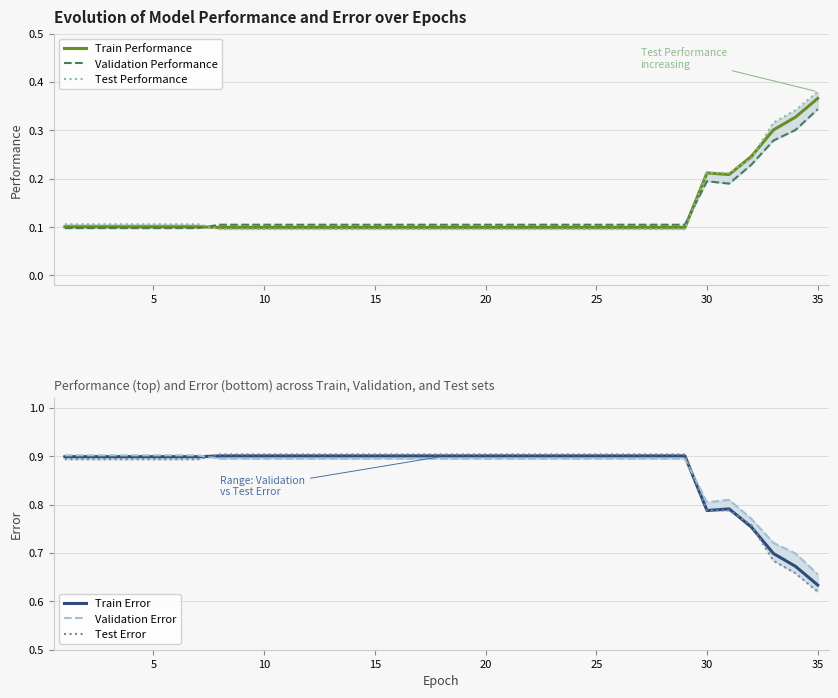

What is the difference between the second highest and second lowest values in the Validation Performance series?

0.2